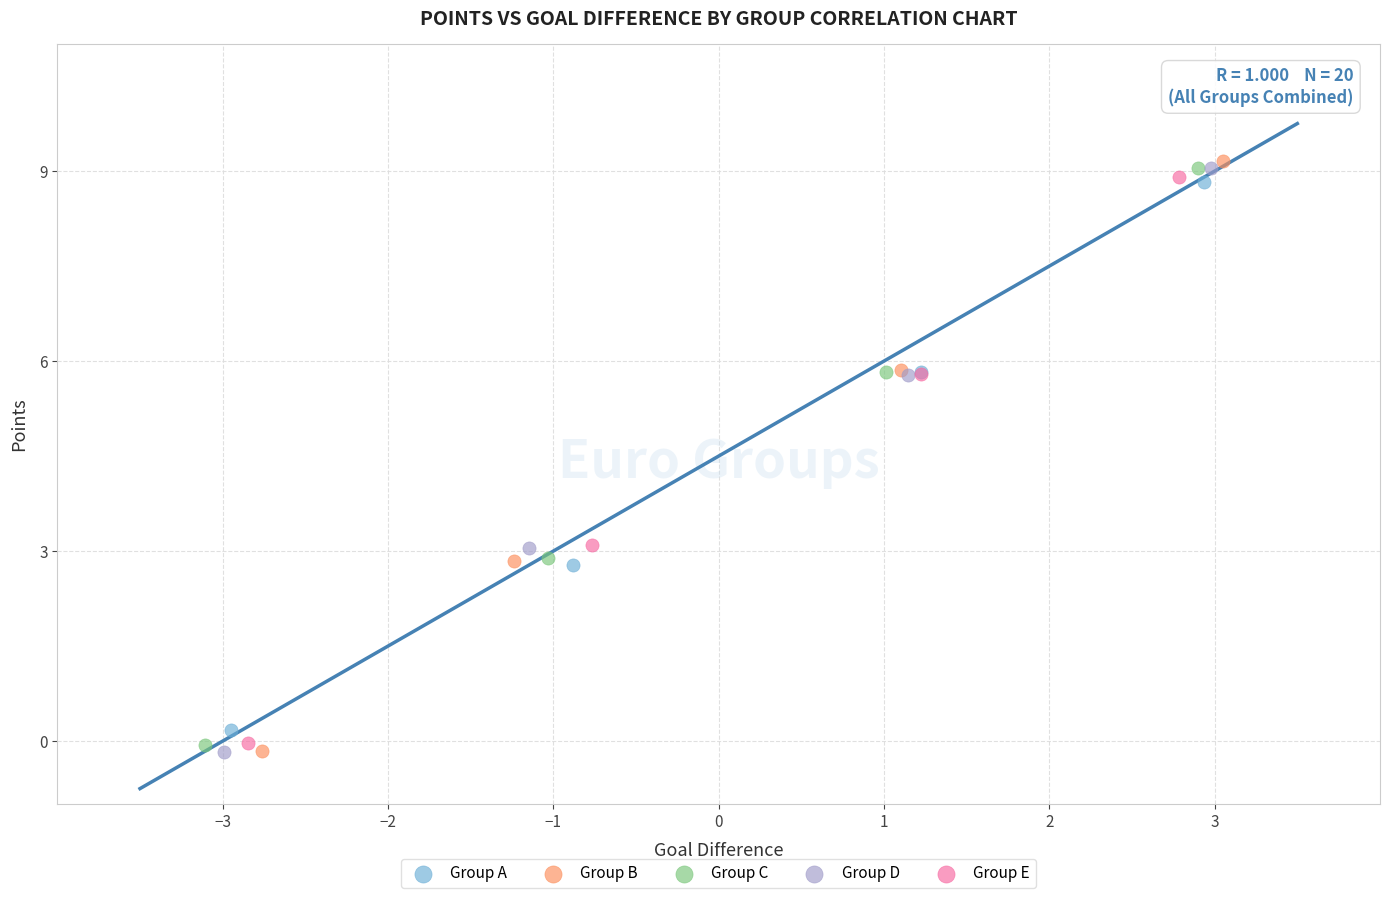

Which series has the widest spread of Y values?

Group B